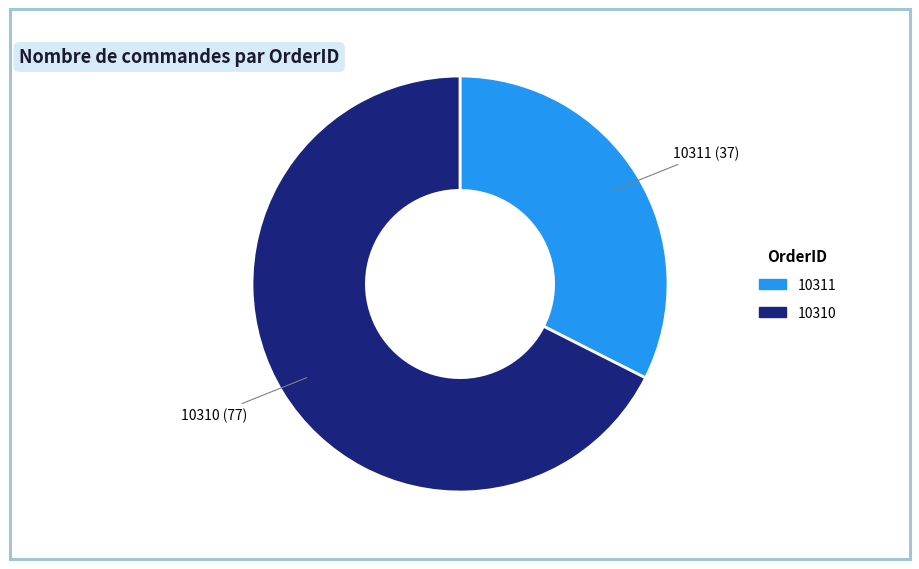

Does 10311 represent more than half of the total?

No